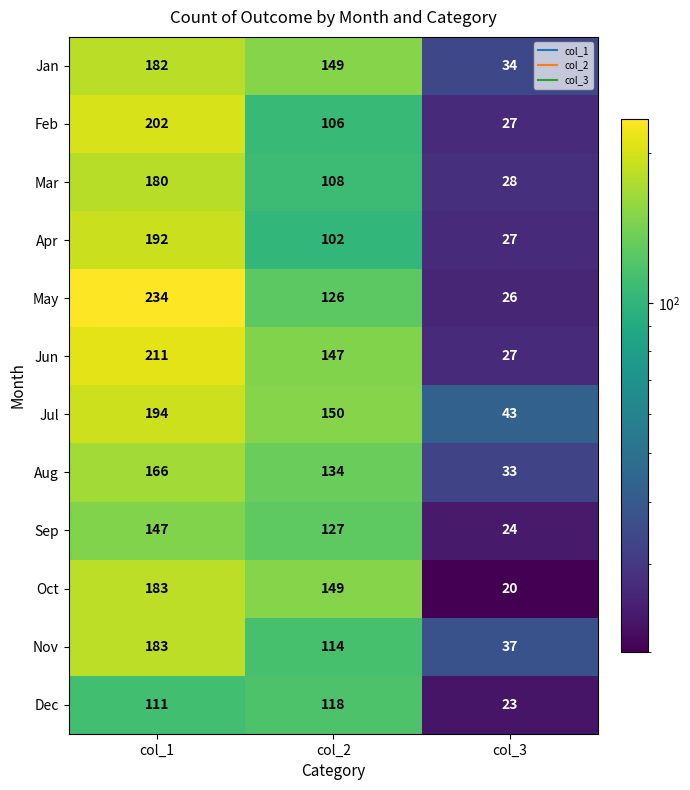

What is the average value of the Jun series?

128